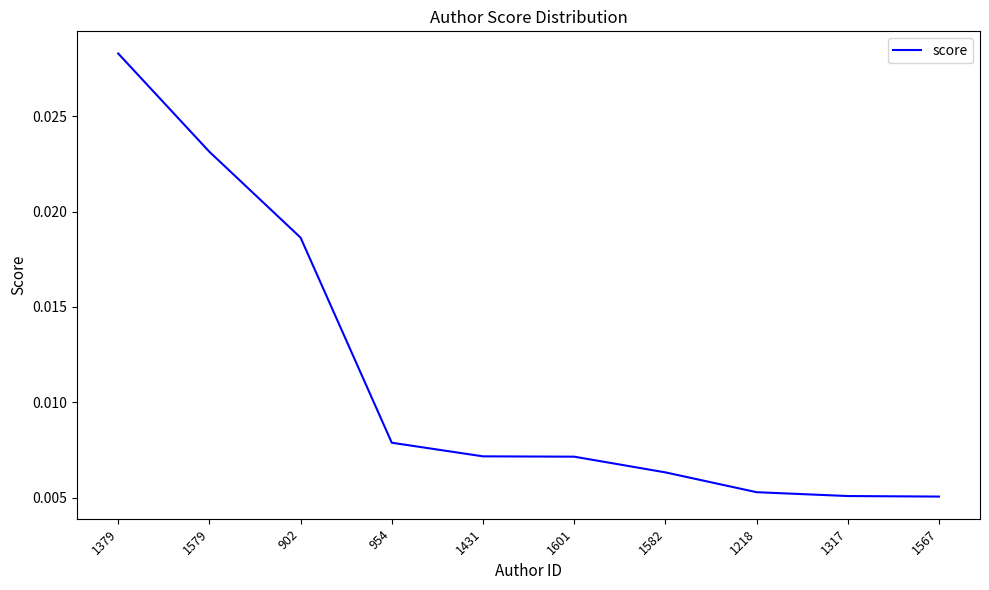

What position from the right is 1582?

4